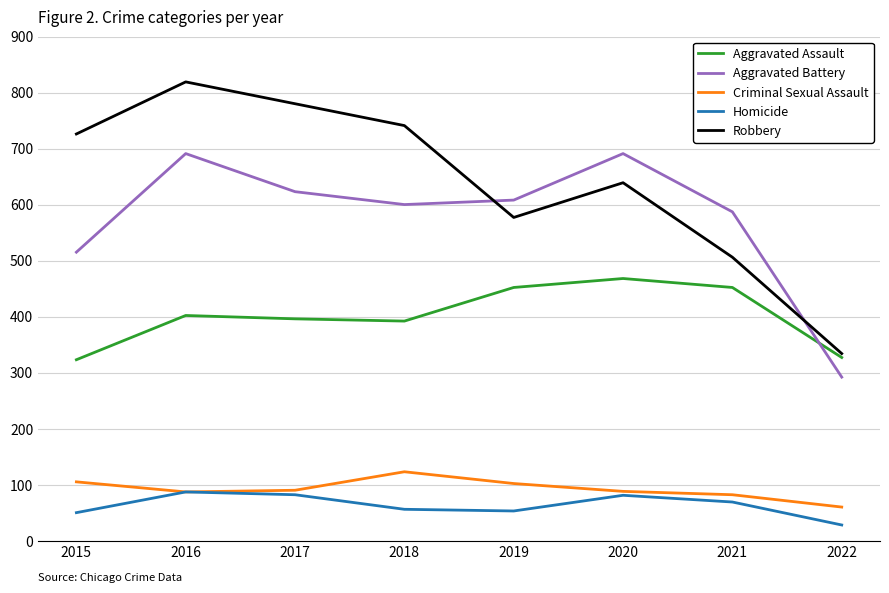

What is the approximate value of Robbery at 2018?

741